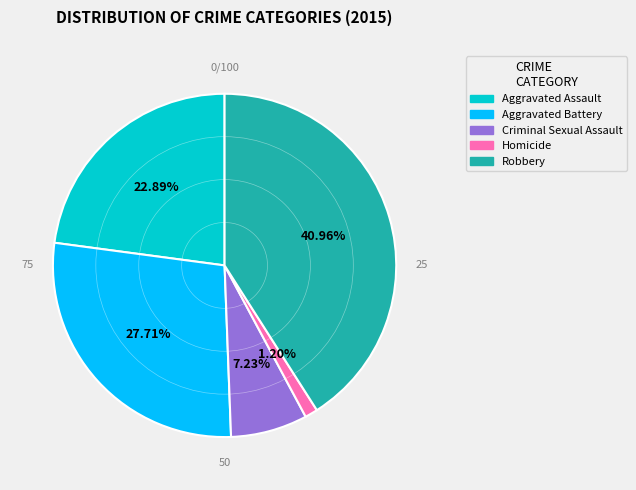

Is it true that Aggravated Assault is 23% of the pie?

True